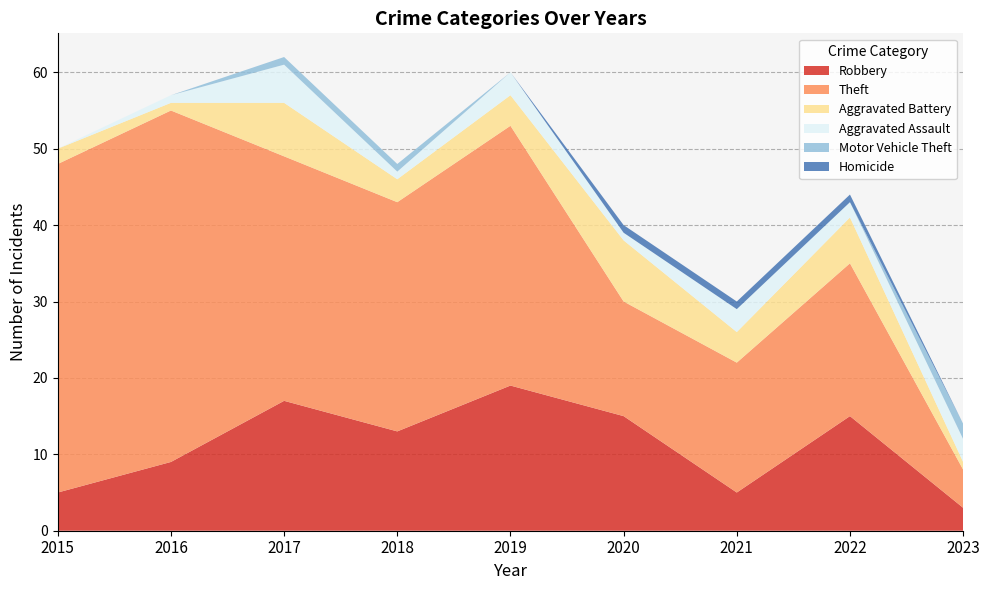

Reading left to right, list all the values displayed in this chart.

Robbery: 2015=5	2016=9	2017=17	2018=13	2019=19	2020=15	2021=5	2022=15	2023=3
Theft: 2015=43	2016=46	2017=32	2018=30	2019=34	2020=15	2021=17	2022=20	2023=5
Aggravated Battery: 2015=2	2016=1	2017=7	2018=3	2019=4	2020=8	2021=4	2022=6	2023=1
Aggravated Assault: 2015=0	2016=1	2017=5	2018=1	2019=3	2020=1	2021=3	2022=2	2023=3
Motor Vehicle Theft: 2015=0	2016=0	2017=1	2018=1	2019=0	2020=0	2021=0	2022=0	2023=2
Homicide: 2015=0	2016=0	2017=0	2018=0	2019=0	2020=1	2021=1	2022=1	2023=0